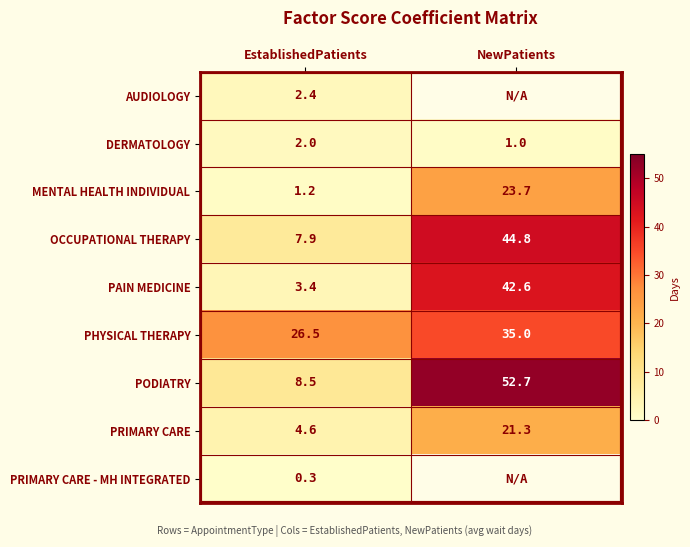

The value of DERMATOLOGY at NewPatients is 1.7. True or false?

False